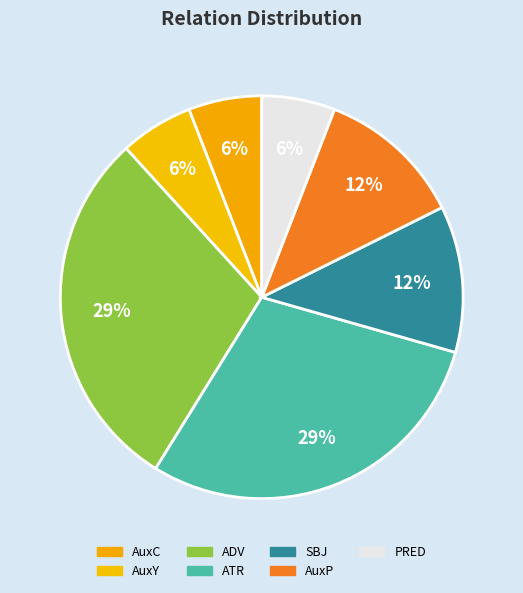

Is the sum of ADV and AuxY greater than half?

No